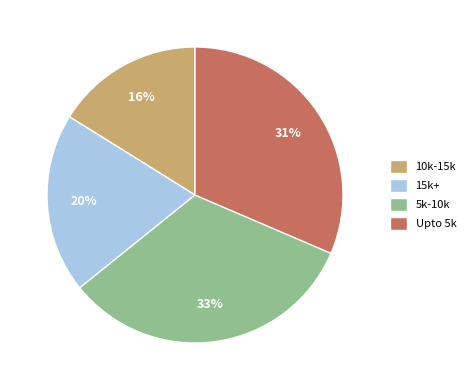

Is the sum of 5k-10k and Upto 5k greater than half?

Yes